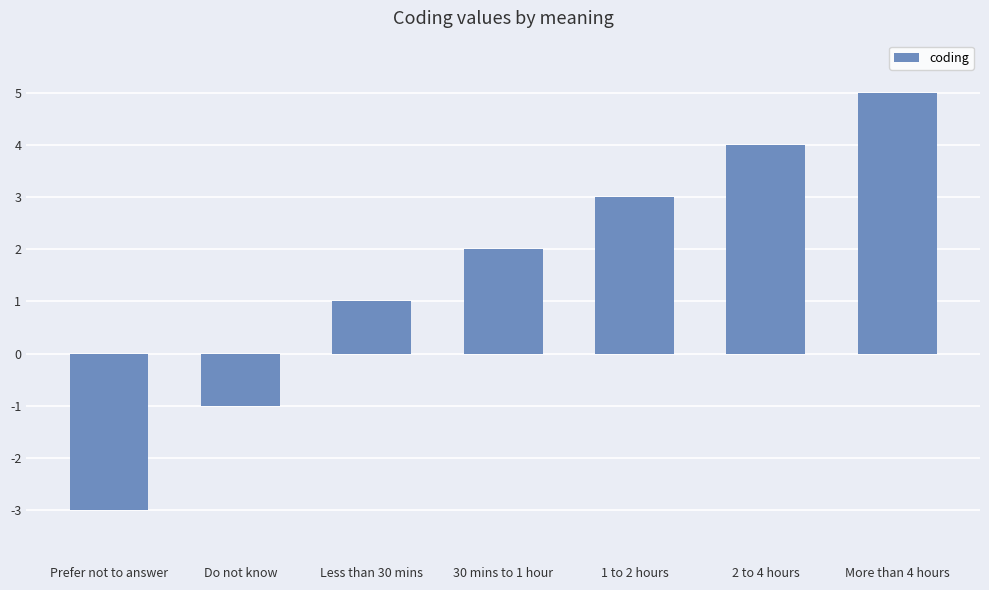

Reading left to right, extract all data points from this chart.

Prefer not to answer=-3	Do not know=-1	Less than 30 mins=1	30 mins to 1 hour=2	1 to 2 hours=3	2 to 4 hours=4	More than 4 hours=5